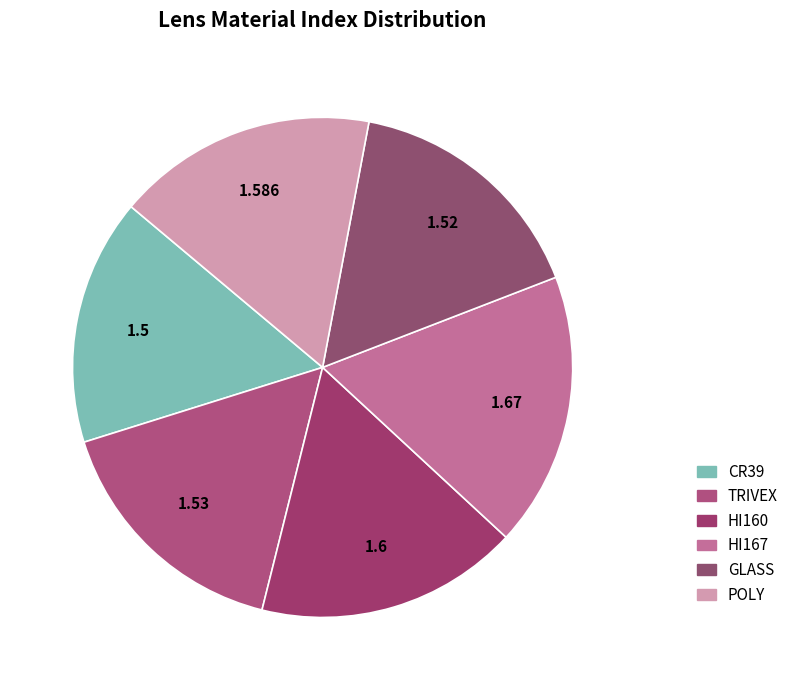

How many slices are in this pie chart?

6